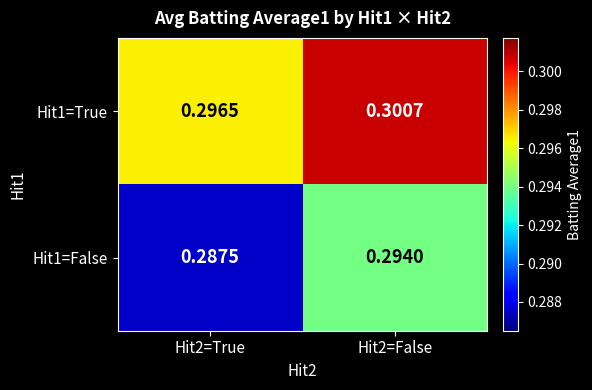

Which series has the largest total across all categories?

Hit1=True